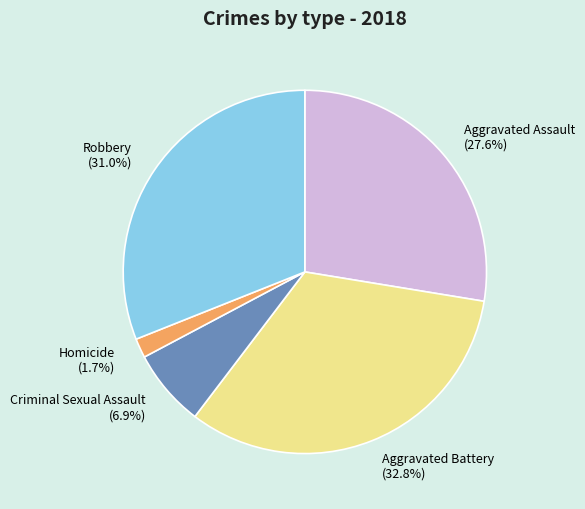

Is it true that Criminal Sexual Assault is 1% of the pie?

False